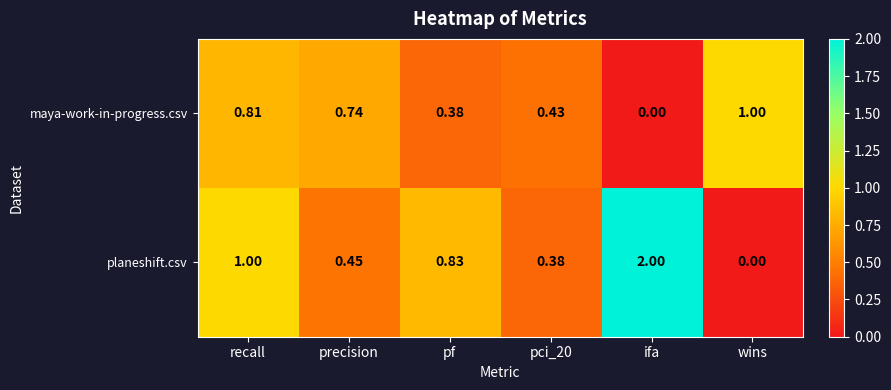

Which series has the widest spread of values?

planeshift.csv